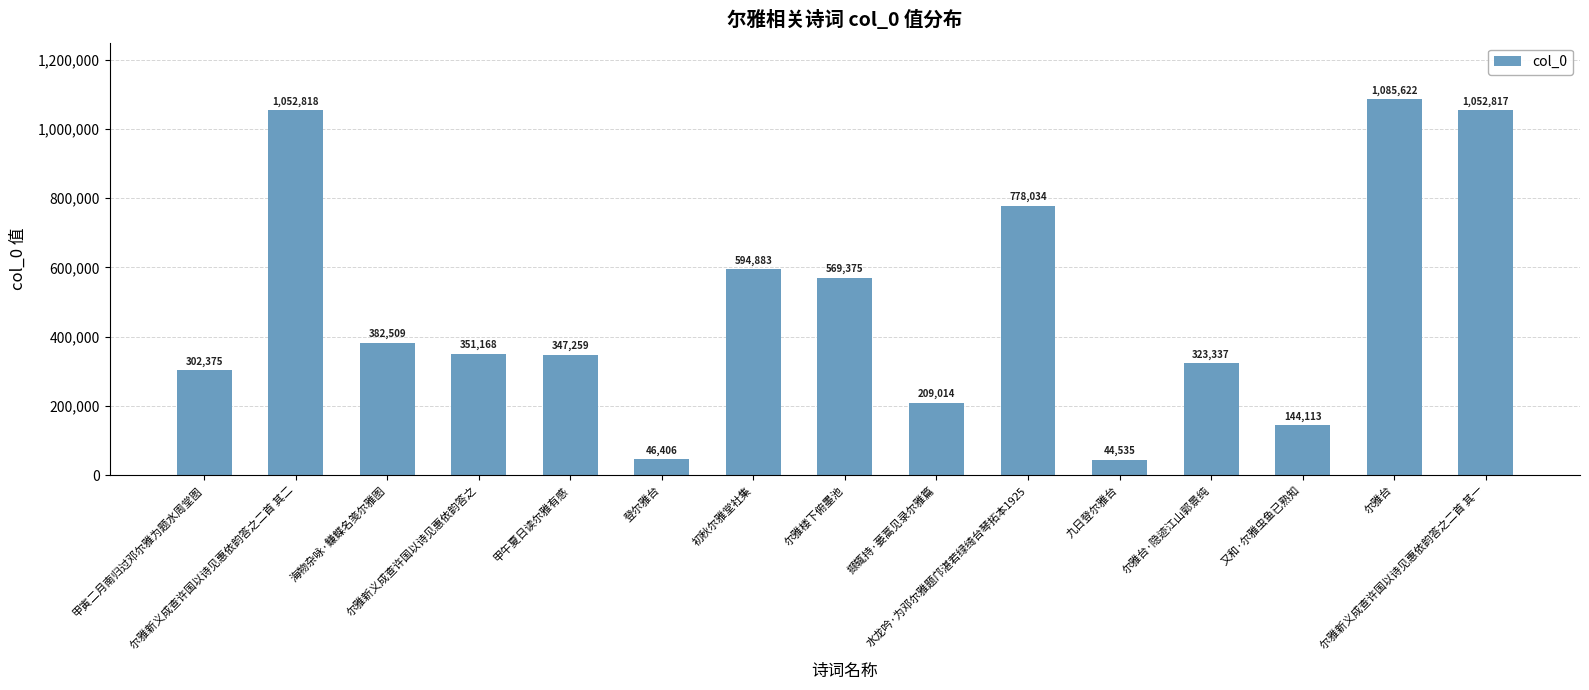

At which label is the value closest to 565078?

尔雅楼下俯墨池